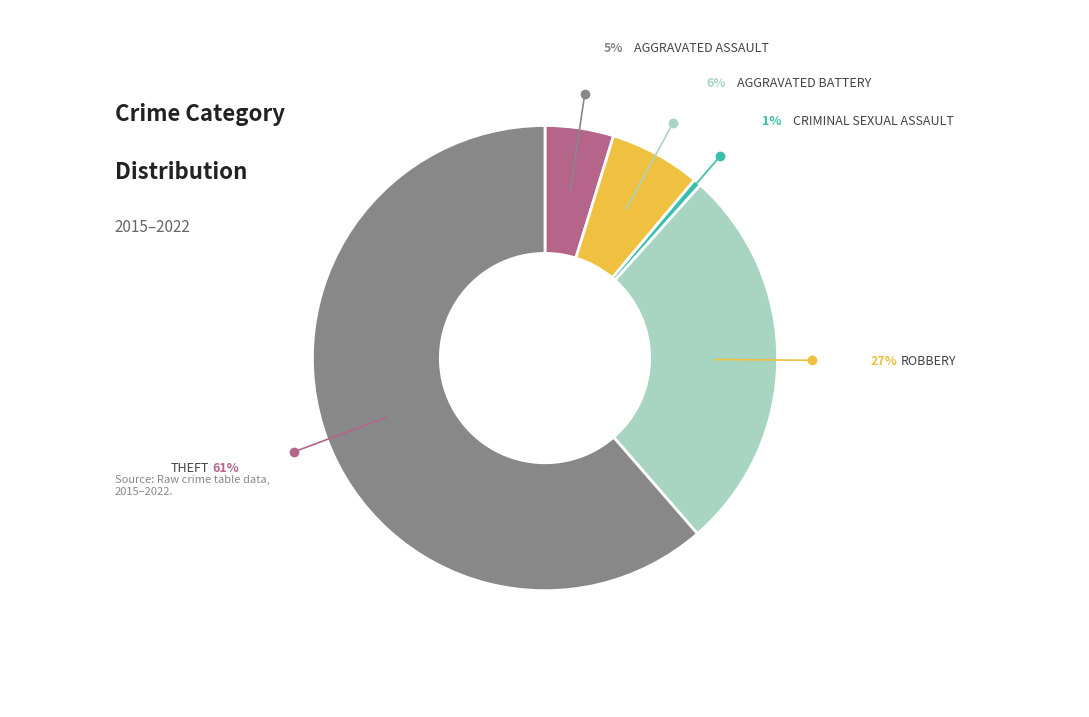

Is there any slice that represents more than half of the pie?

Yes